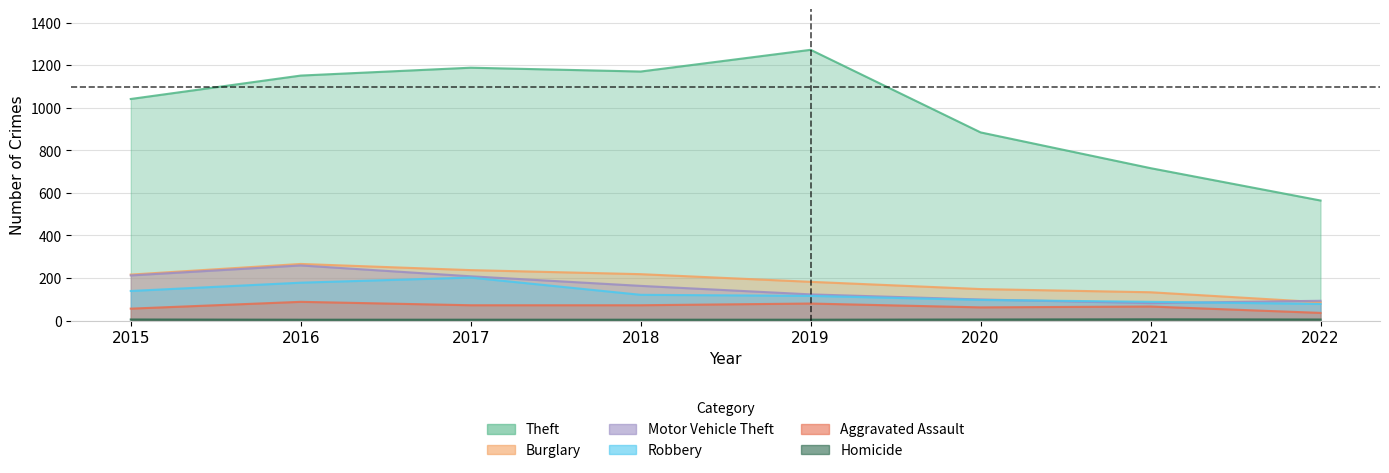

Which category has the lowest value across all series?

2016